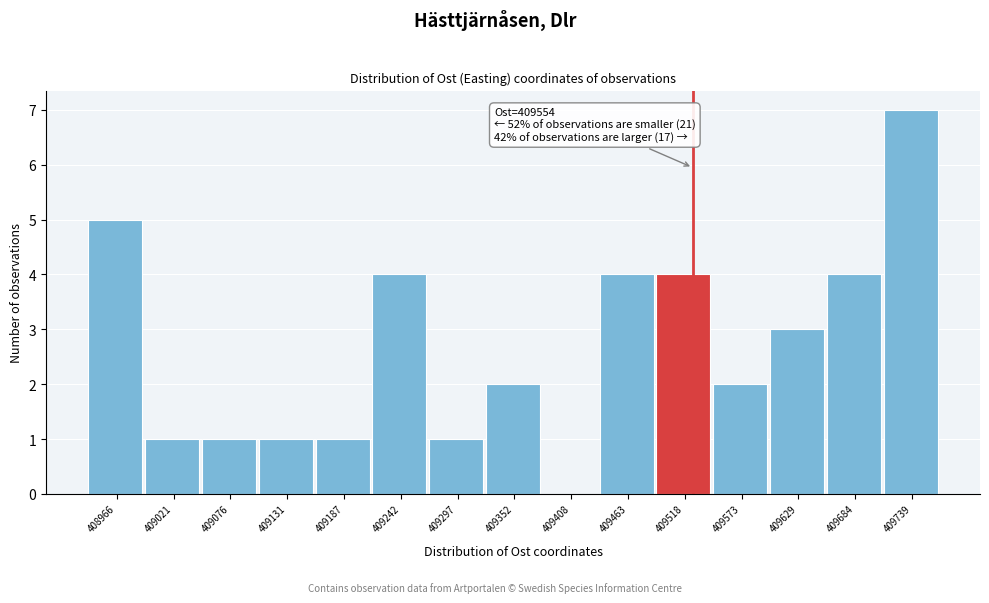

Reading left to right, transcribe all the data shown in this chart.

408966=5	409021=1	409076=1	409131=1	409187=1	409242=4	409297=1	409352=2	409408=0	409463=4	409518=4	409573=2	409629=3	409684=4	409739=7